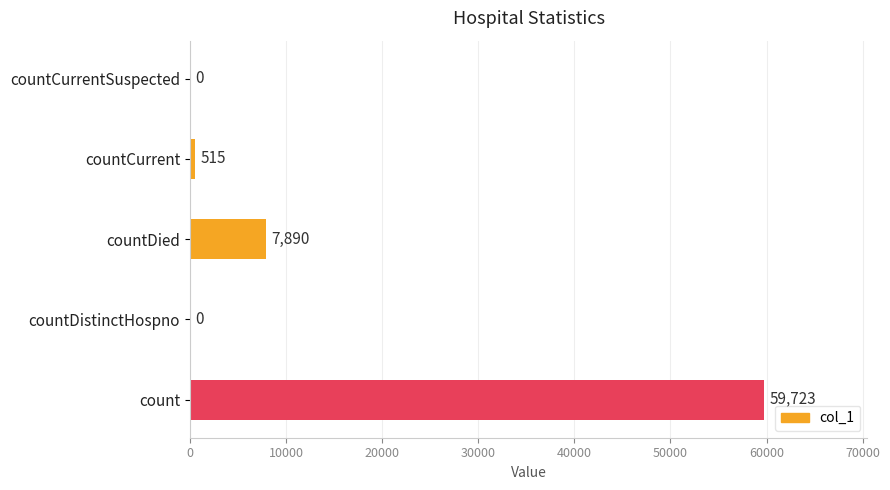

True or false: the data shows -18477 at countCurrentSuspected.

False